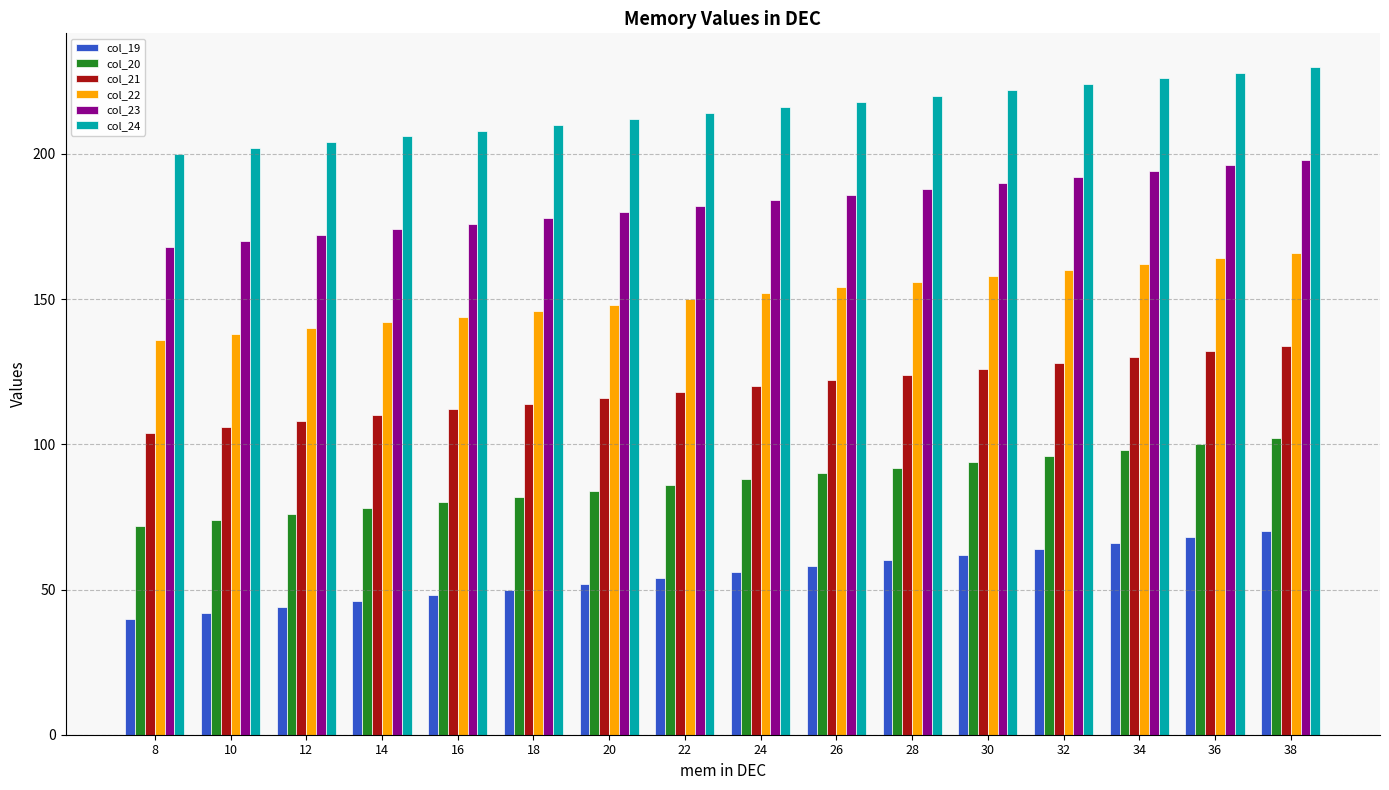

What is the difference between the highest and lowest values at 30?

160